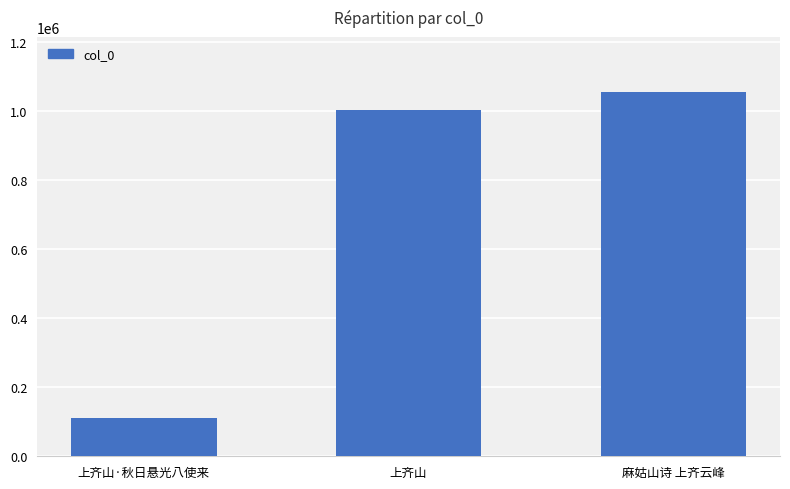

How many values are below 1002189?

1